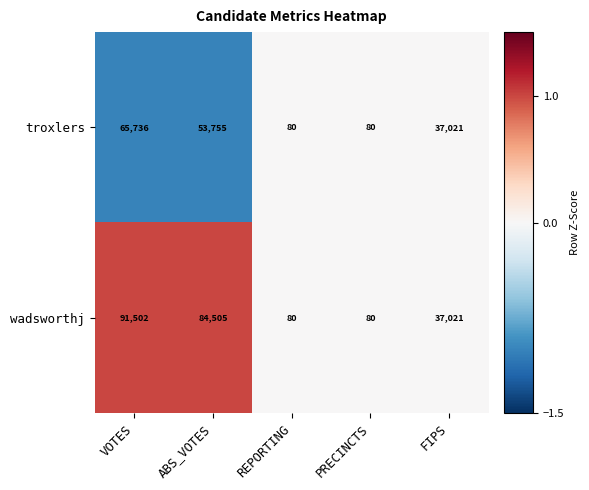

How many data points does each series have?

5